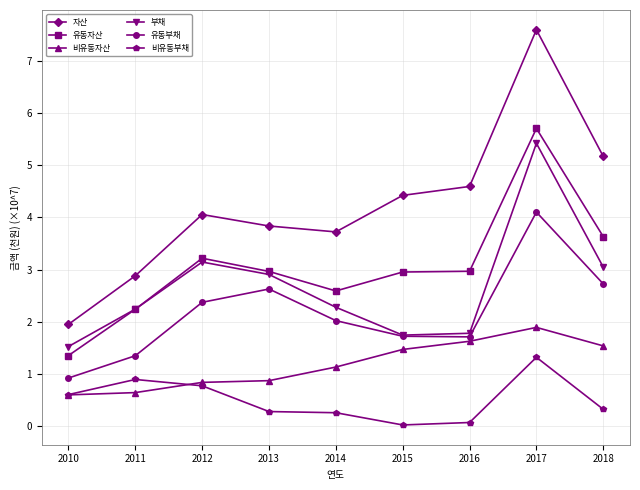

What is the greatest value displayed?

7.6